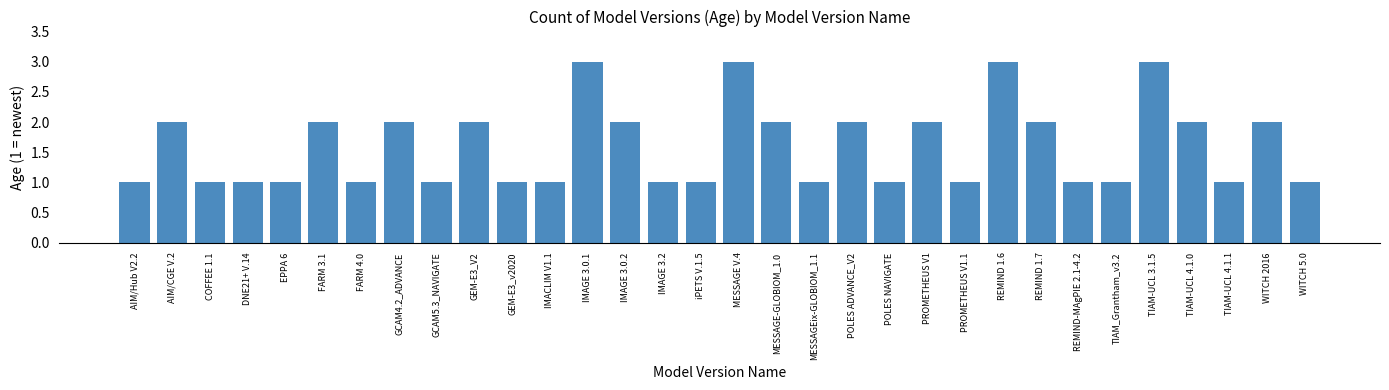

What is the value of the 14th bar from the left?

2